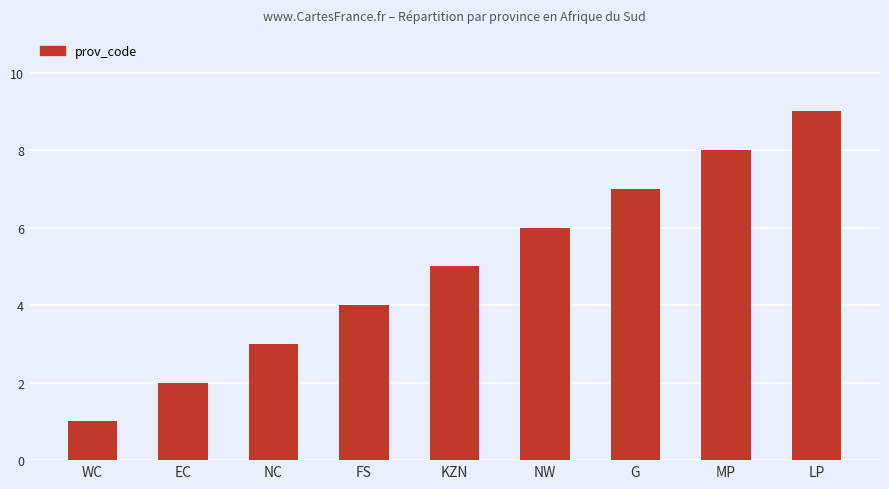

What value does the data have at FS?

4